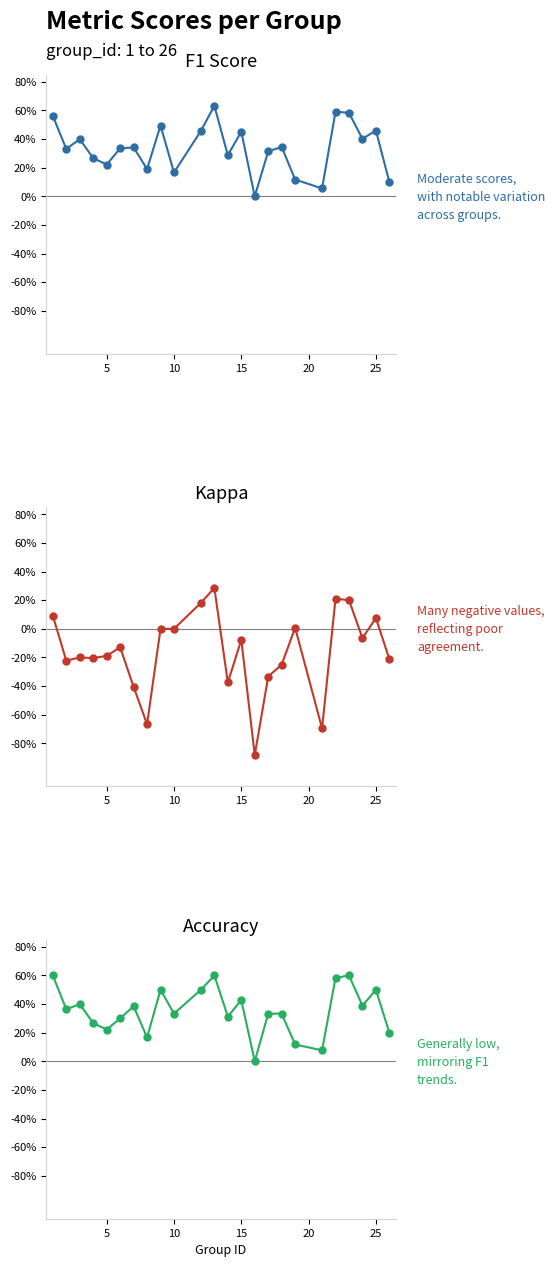

Which series has the largest range (max minus min)?

kappa